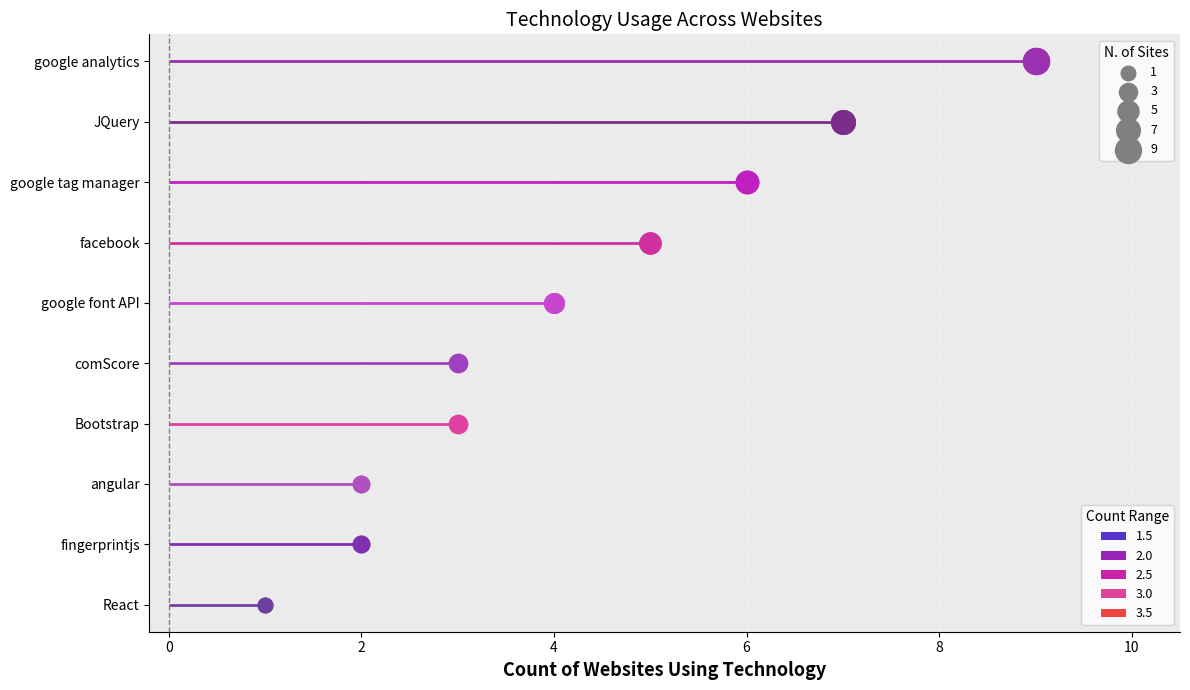

Between google font API and comScore, which is larger?

google font API